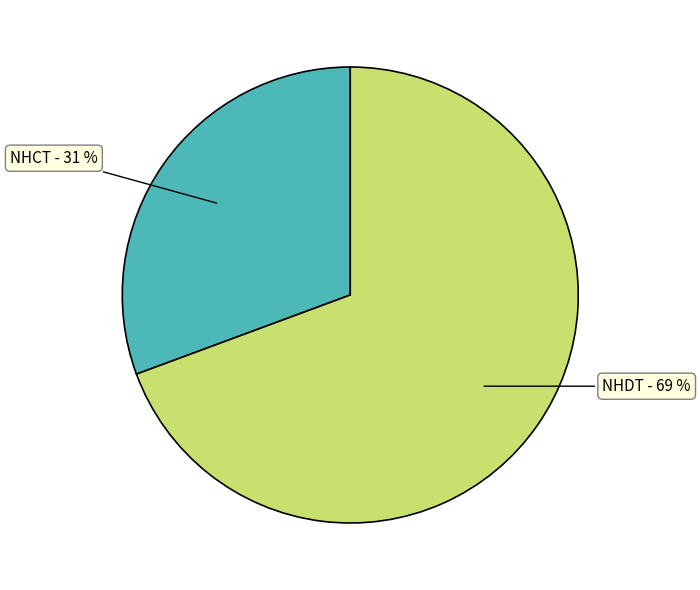

How many slices are in this pie chart?

2